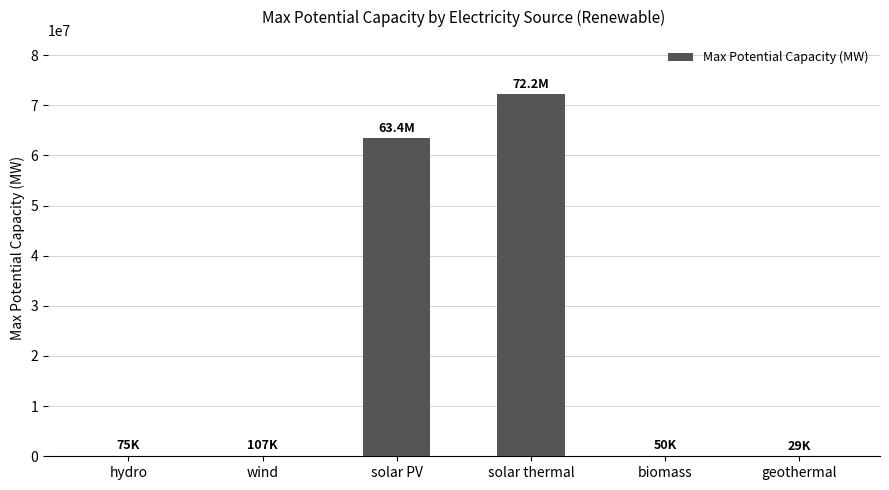

The chart shows a value of 111728928.7 at solar thermal. True or false?

False